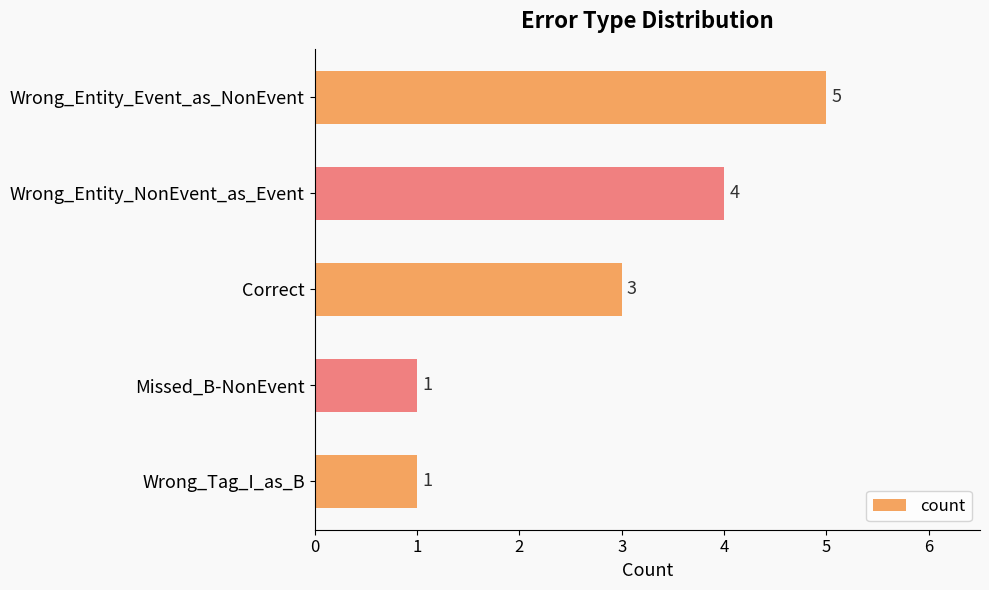

Is it true that the value at Wrong_Entity_NonEvent_as_Event is 6?

False